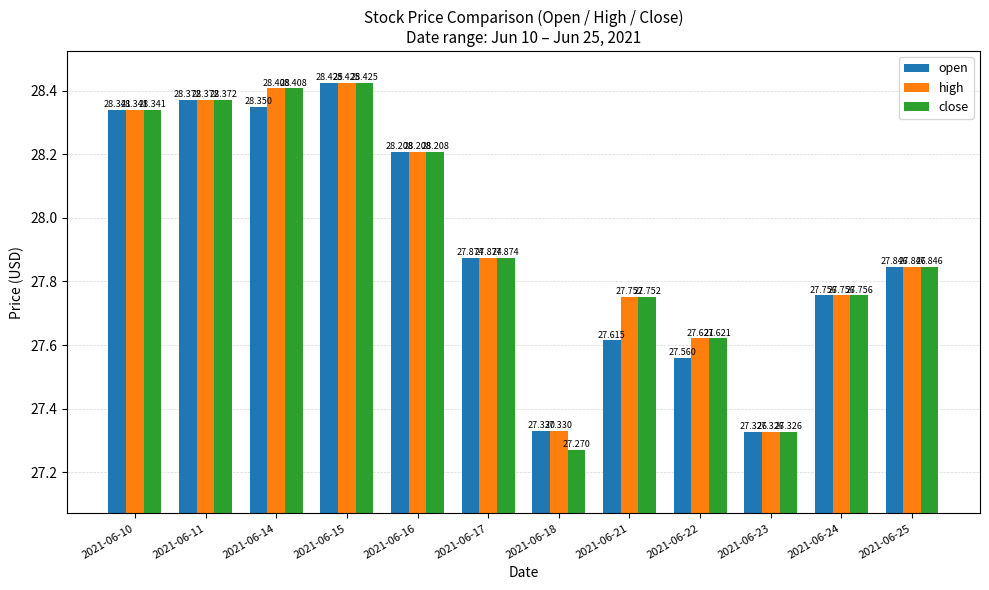

Which series has the widest spread of values?

close